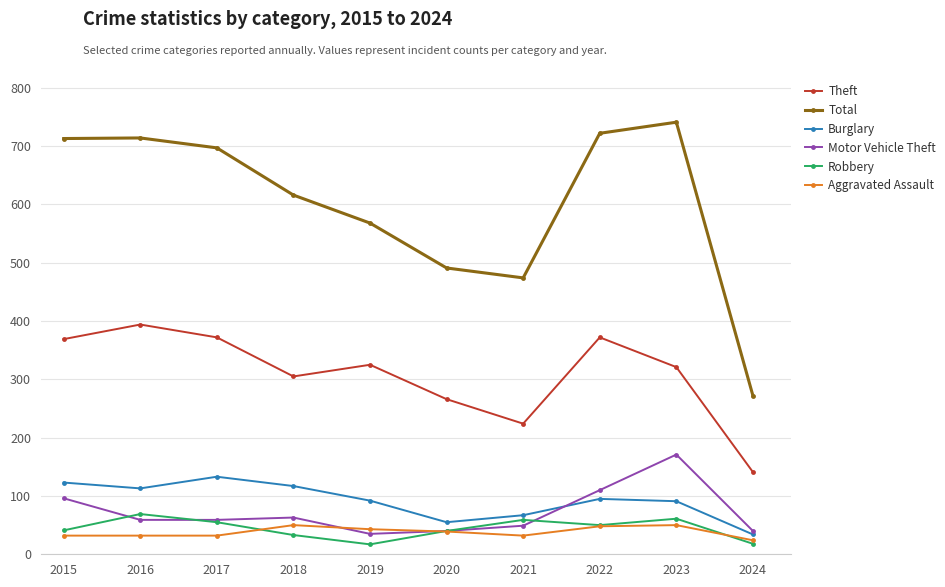

Which series has the largest total across all categories?

Total